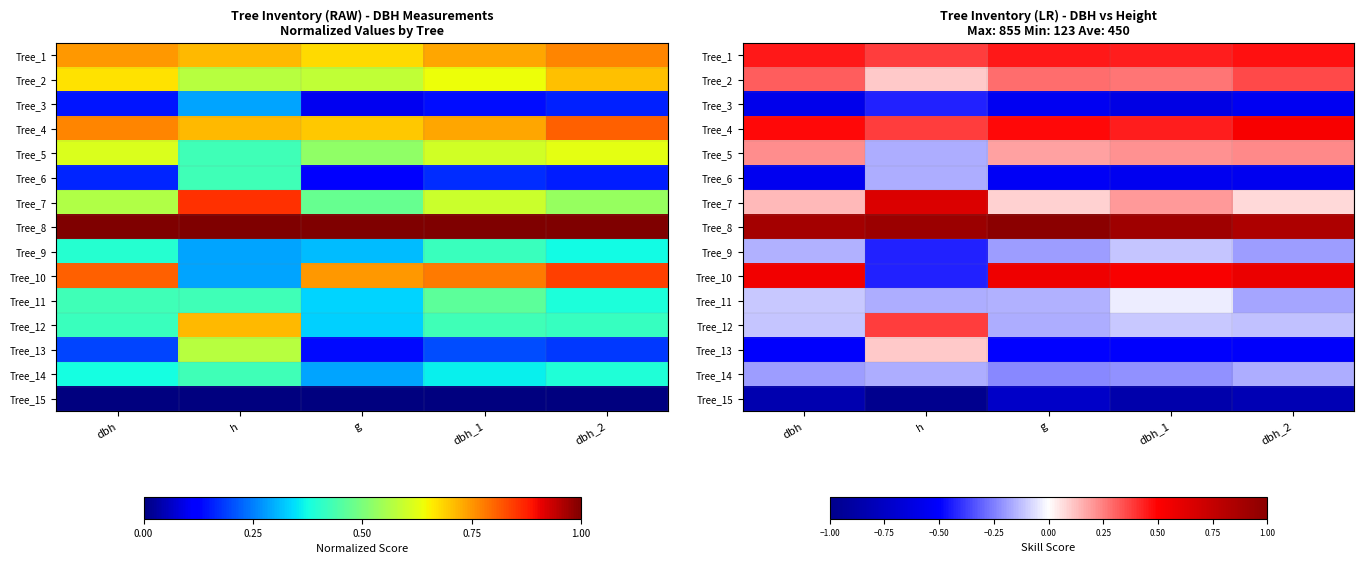

What is the approximate value of Tree_15 at dbh_2?

-0.8